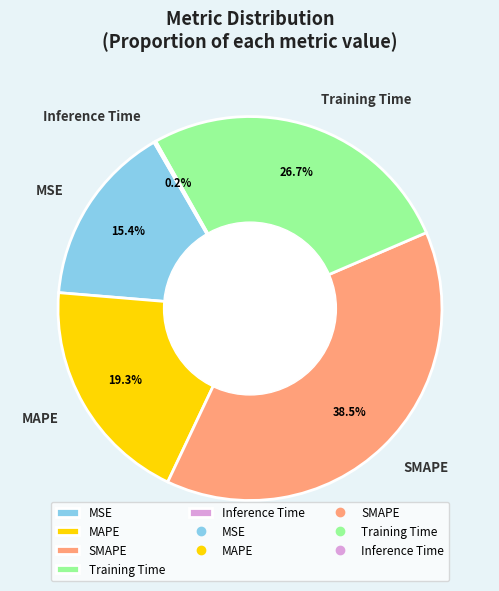

Is there a majority slice in this chart?

No